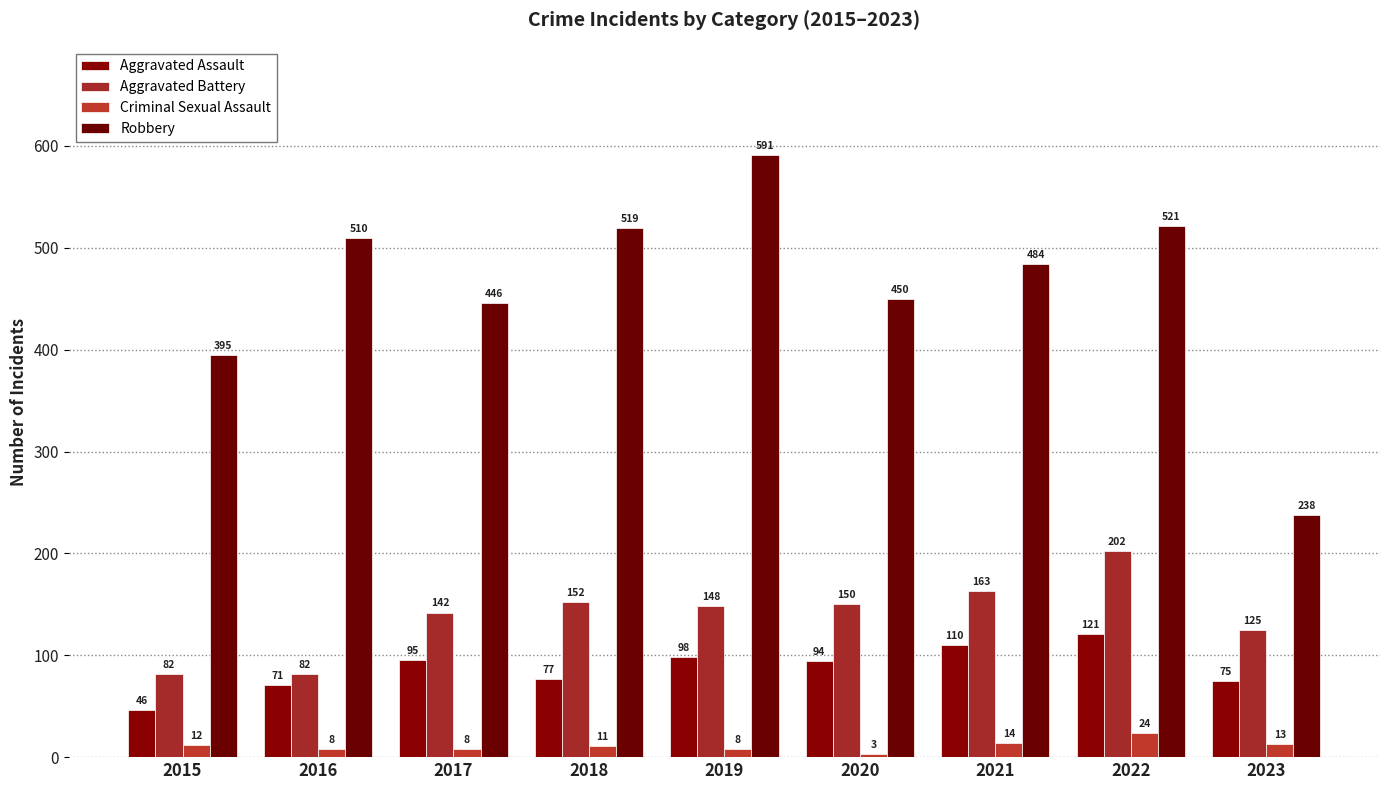

Reading left to right, what are all the values shown in this chart?

Aggravated Assault: 46	71	95	77	98	94	110	121	75
Aggravated Battery: 82	82	142	152	148	150	163	202	125
Criminal Sexual Assault: 12	8	8	11	8	3	14	24	13
Robbery: 395	510	446	519	591	450	484	521	238